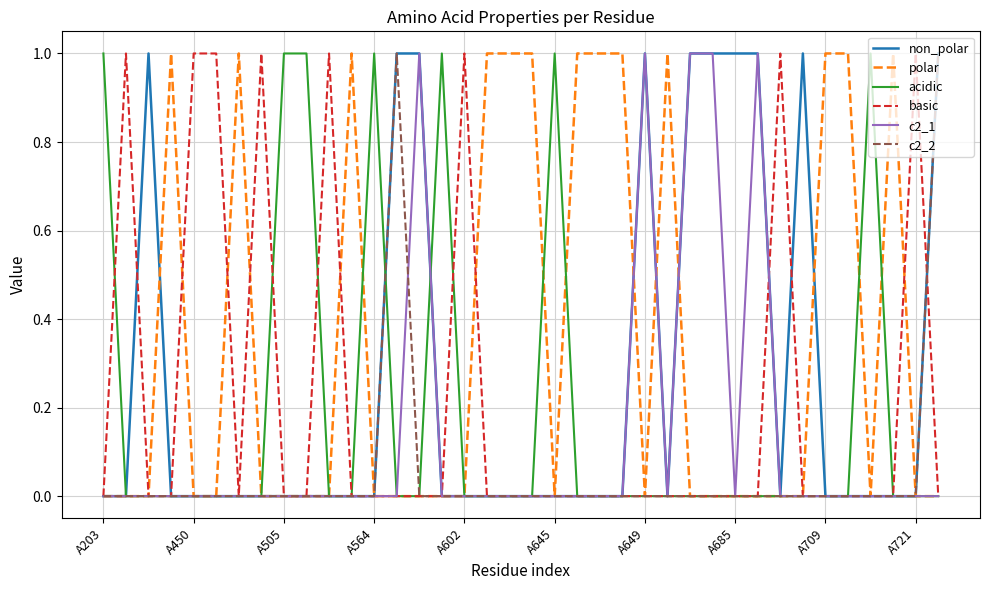

Which series has the largest total across all categories?

polar